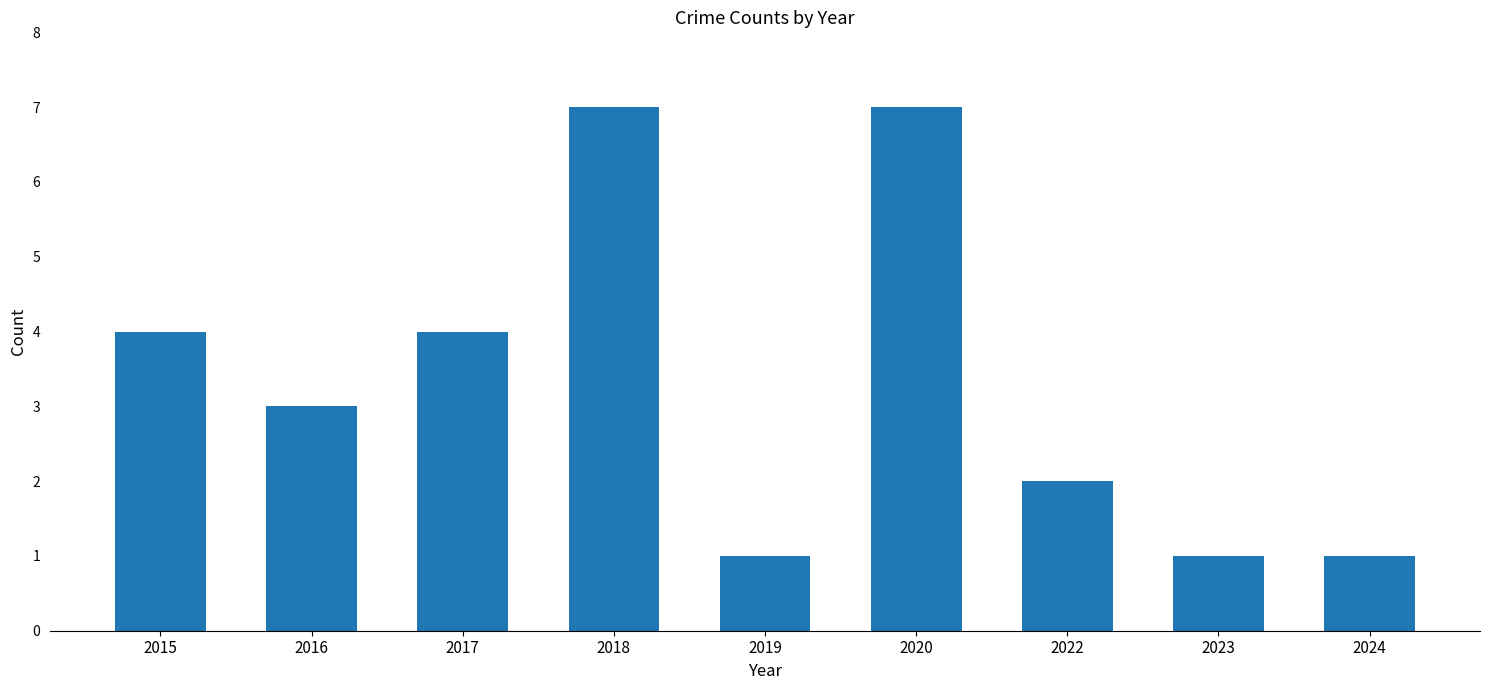

What is the minimum value shown in the chart?

1